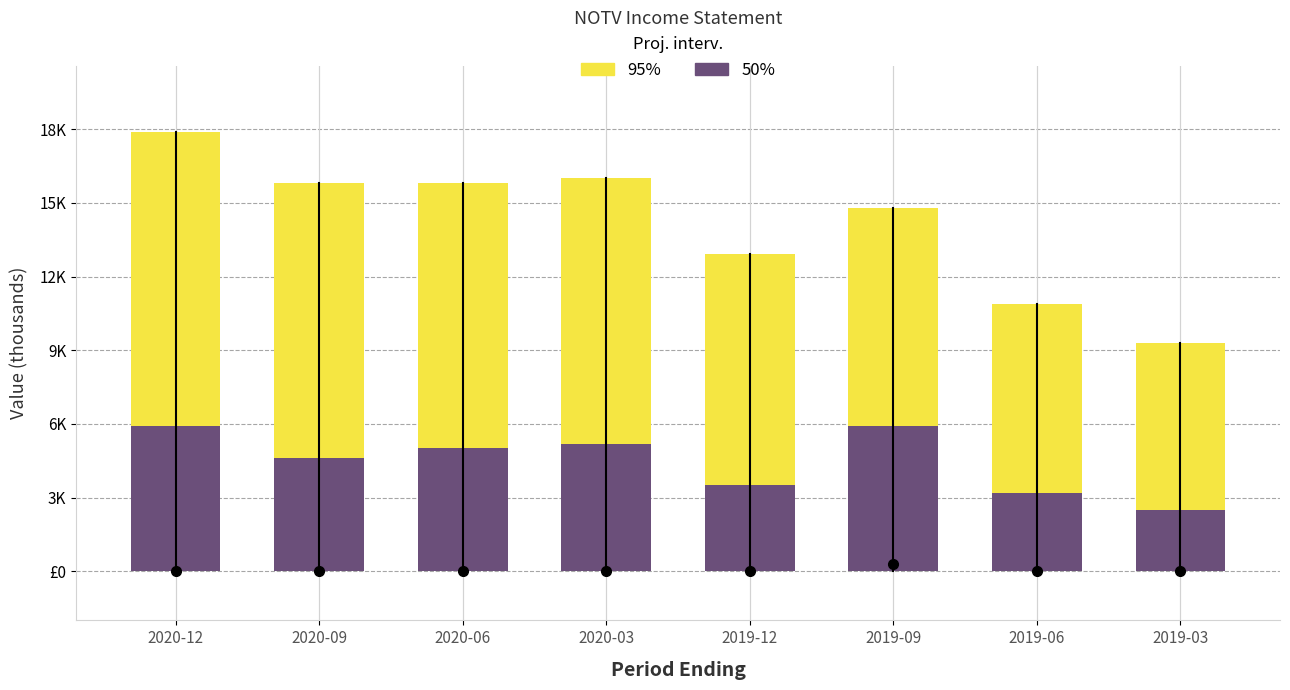

Does the chart contain any negative values?

No